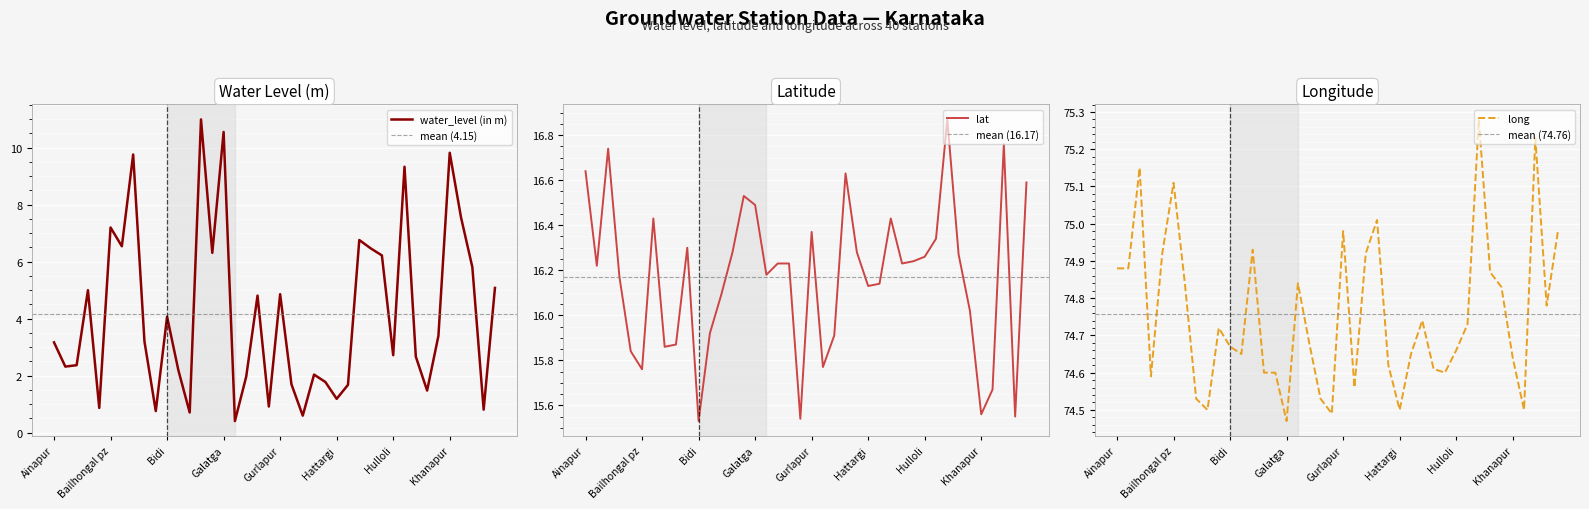

True or false: water_level (in m) has more than 0 interior local peaks.

True